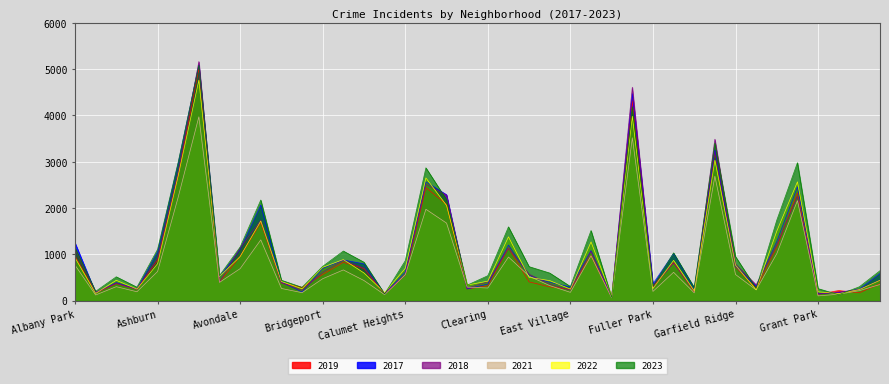

Which series has the largest range (max minus min)?

2018